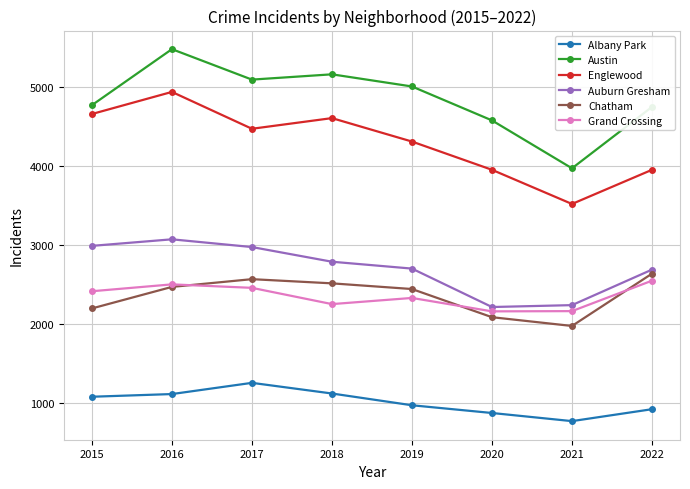

How many categories are shown in the chart?

8